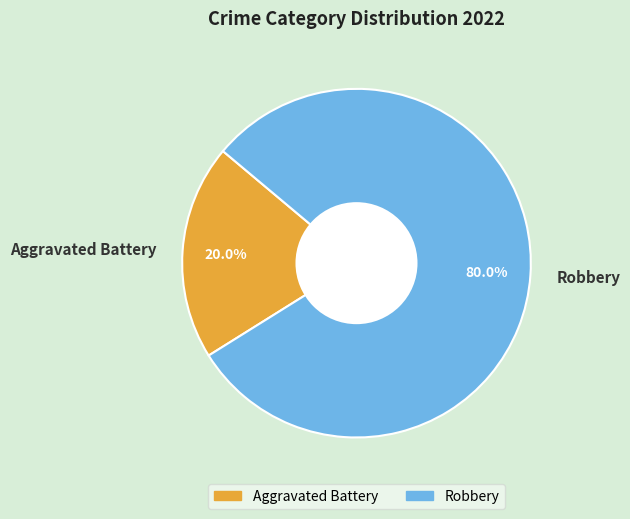

What portion of the pie excludes Robbery?

20.0%